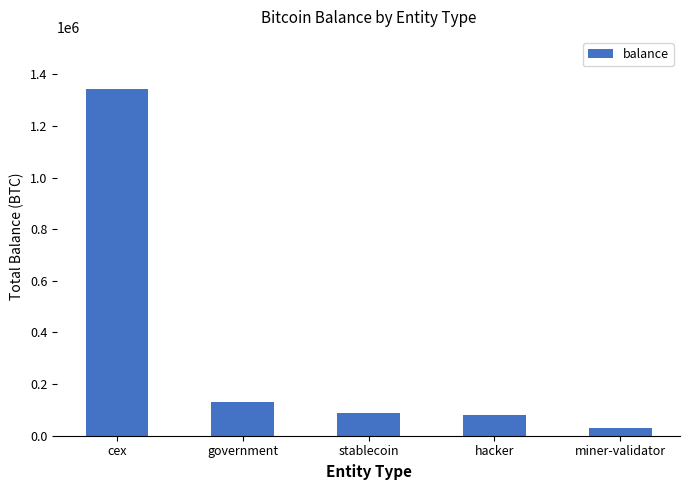

What is the change in value from stablecoin to miner-validator?

-54692.1